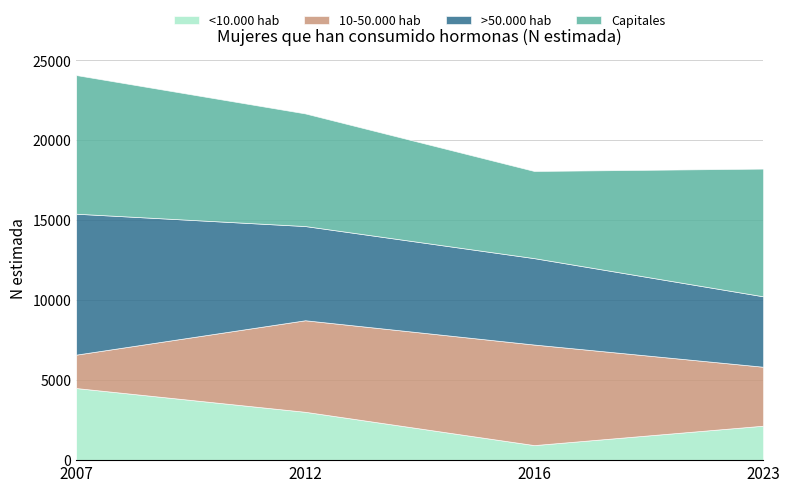

What is the value of the >50.000 hab point at the 1st from the left?

8814